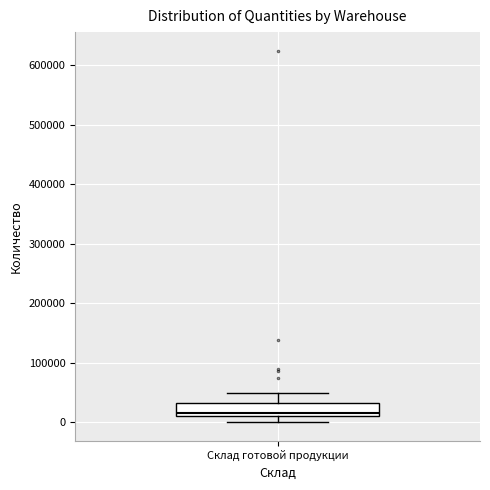

Read this box plot against the y-axis: the position of the median line, the range covered by the box, and the ends of both whiskers. The values are not printed on the chart, so give them approximately, as read against the axis.

median 10000 (just above the box's lower edge), box 10000 to 30000, whiskers 0 to 50000